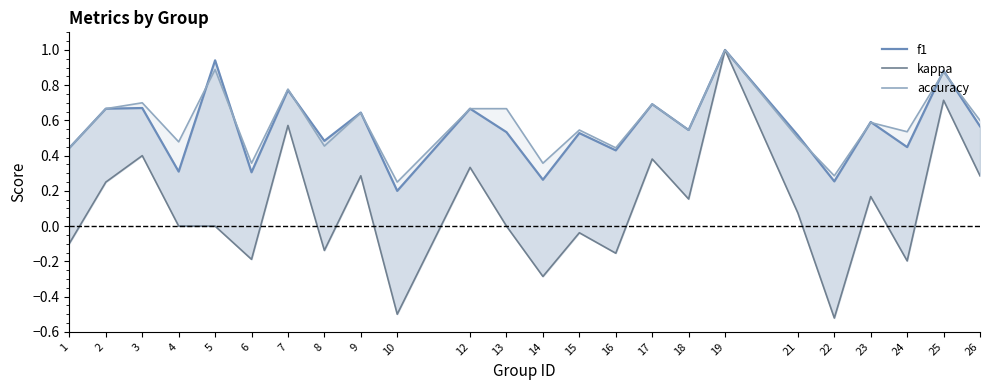

How many values in kappa are above zero?

12